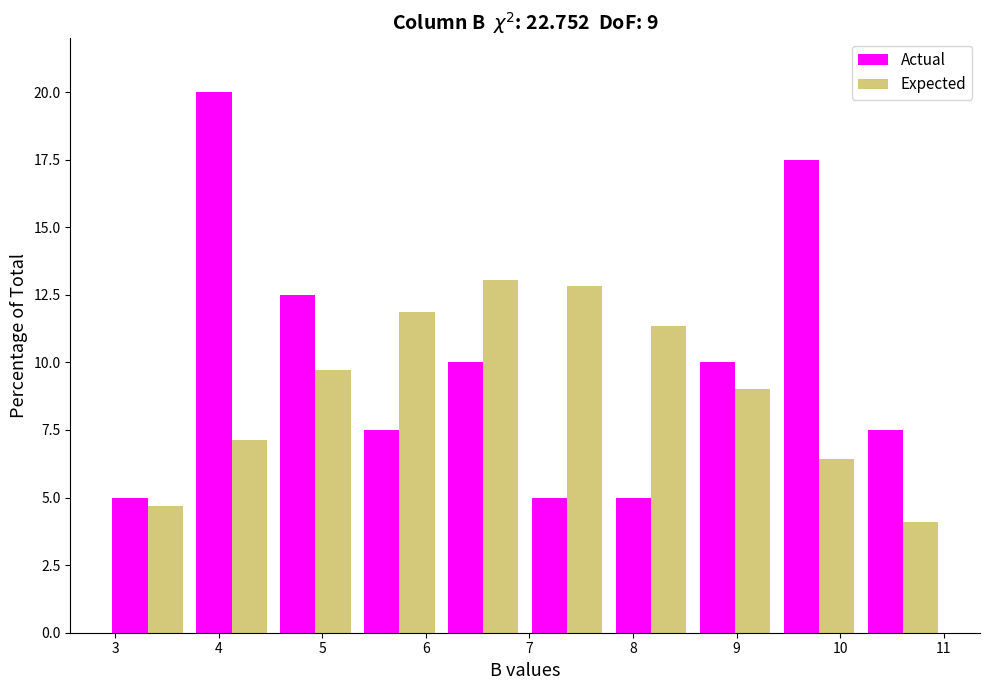

In the Actual series, which range on the x-axis has the tallest bar?

3.72 to 4.53